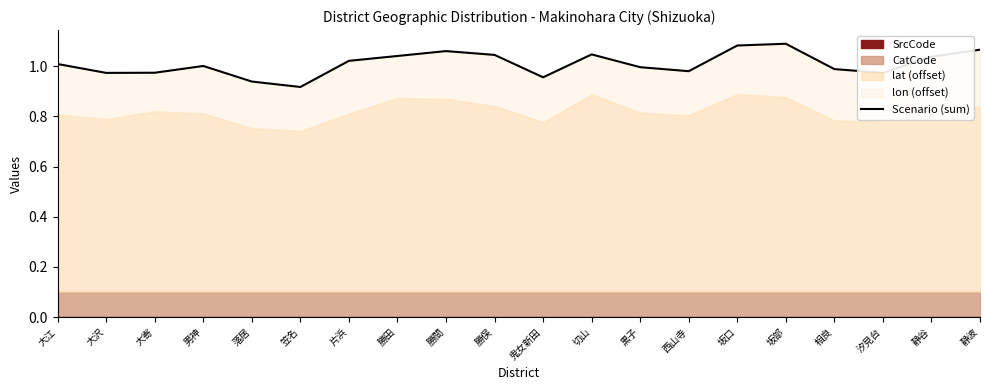

What is the minimum value shown in the chart?

0.9